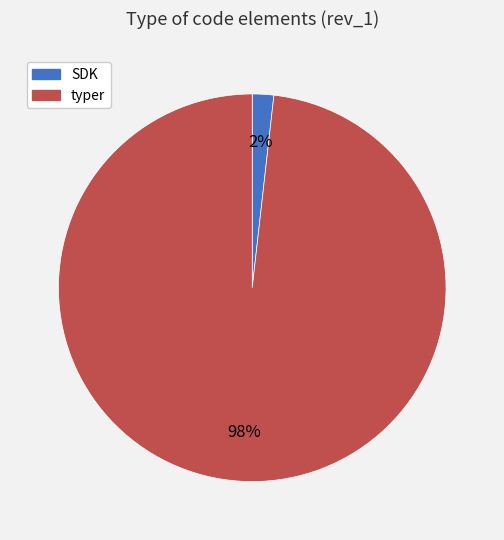

Which category has the smallest portion of the pie?

SDK